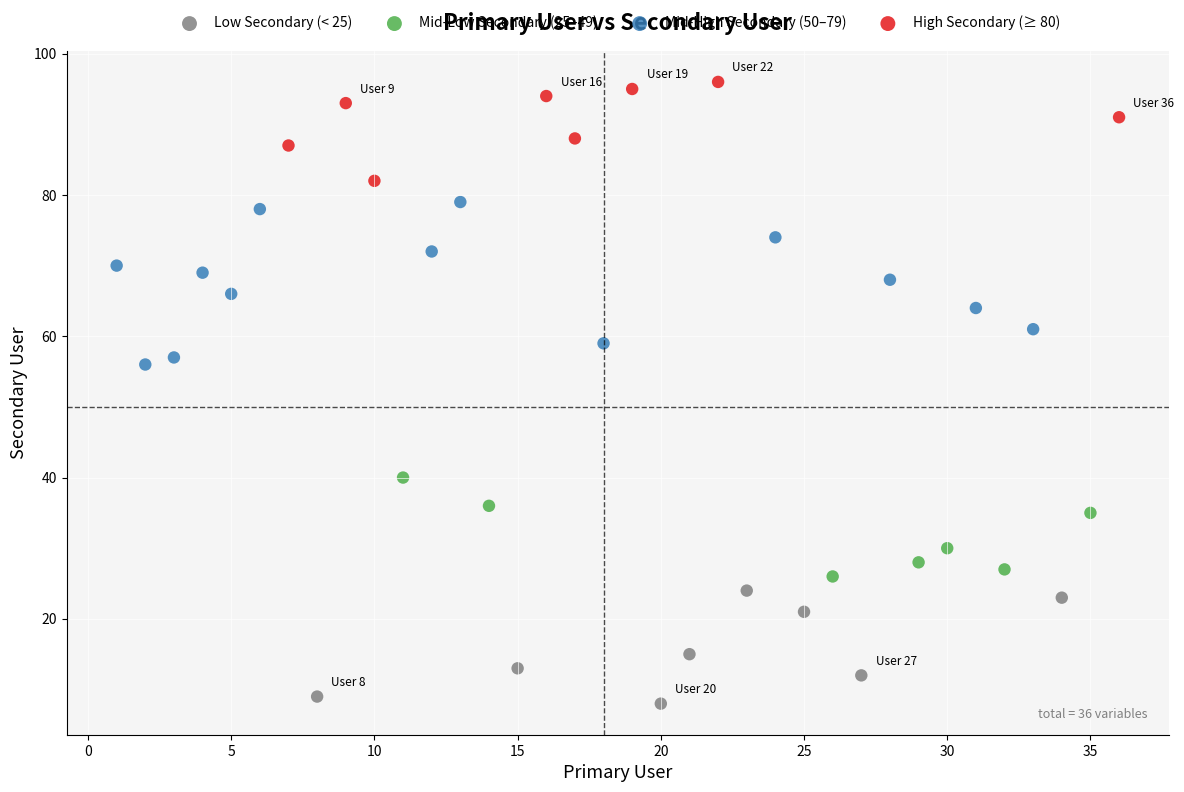

What are all the series names shown in the legend?

Low Secondary (< 25), Mid-Low Secondary (25–49), Mid-High Secondary (50–79), High Secondary (≥ 80)